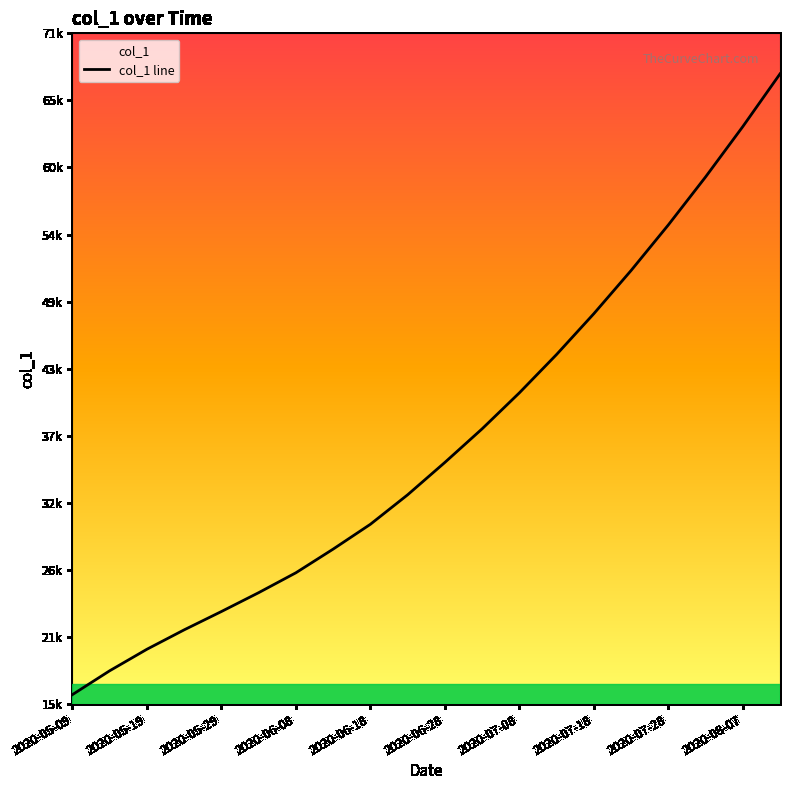

How many categories are shown in the chart?

20